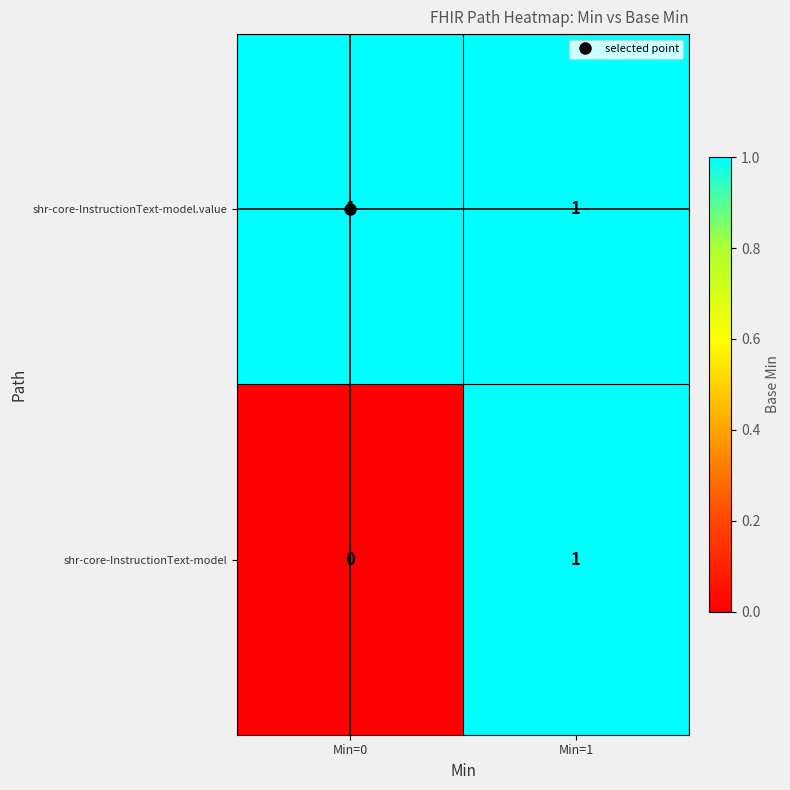

At which label does shr-core-InstructionText-model reach its minimum?

Min=0